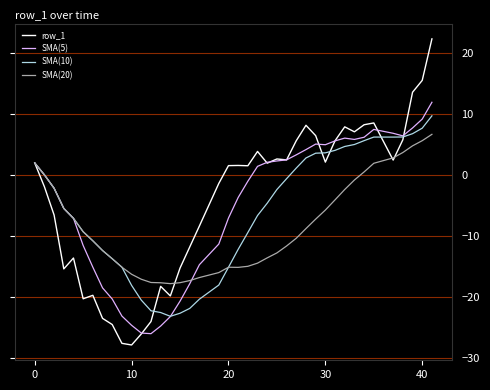

What is the maximum value shown in the chart?

22.3